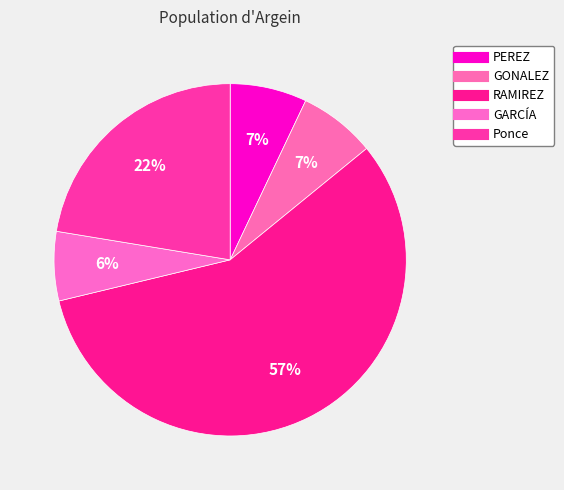

Count the number of slices in the pie.

5